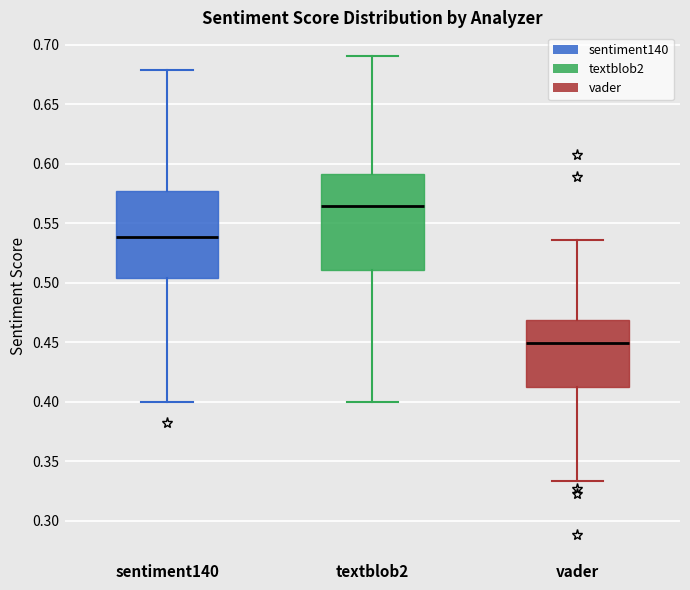

Reading left to right, transcribe this box plot: for each box, give where its median line is, the range the box spans, and where its two whiskers end, as read against the y-axis. The values are not printed on the chart, so give them approximately, as read against the axis.

sentiment140: median 0.540, box 0.505 to 0.575, whiskers 0.400 to 0.680
textblob2: median 0.565, box 0.510 to 0.590, whiskers 0.400 to 0.690
vader: median 0.450, box 0.410 to 0.470, whiskers 0.335 to 0.535